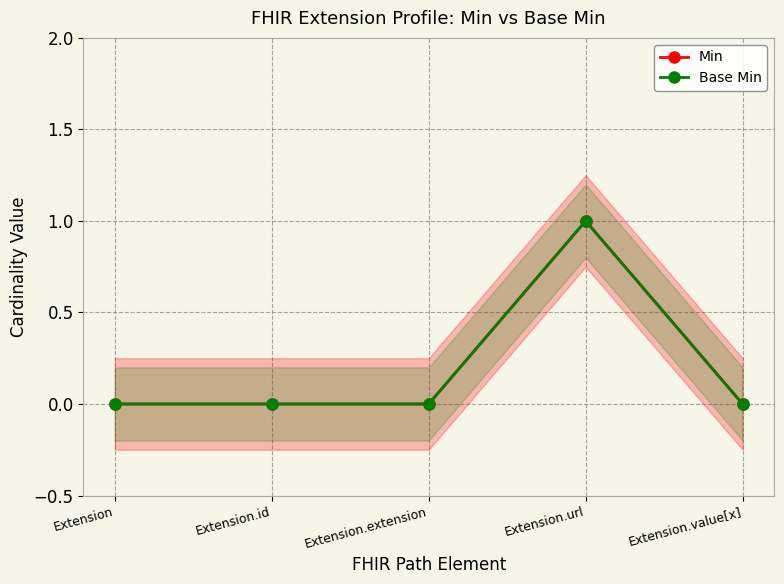

Which category has the highest value in the Min series?

Extension.url